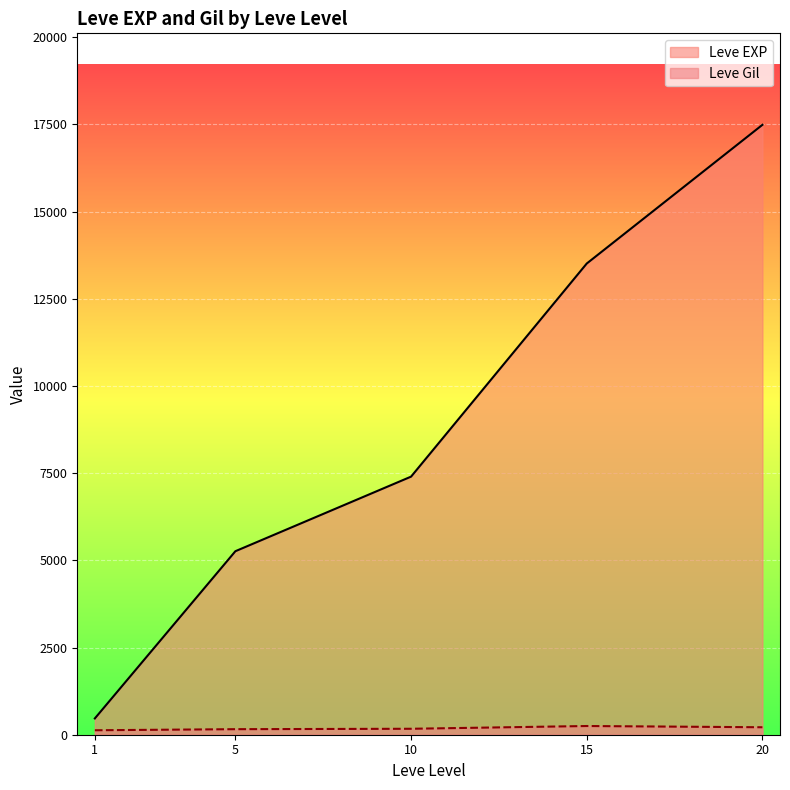

What is the lowest value of the Leve EXP series?

467.0